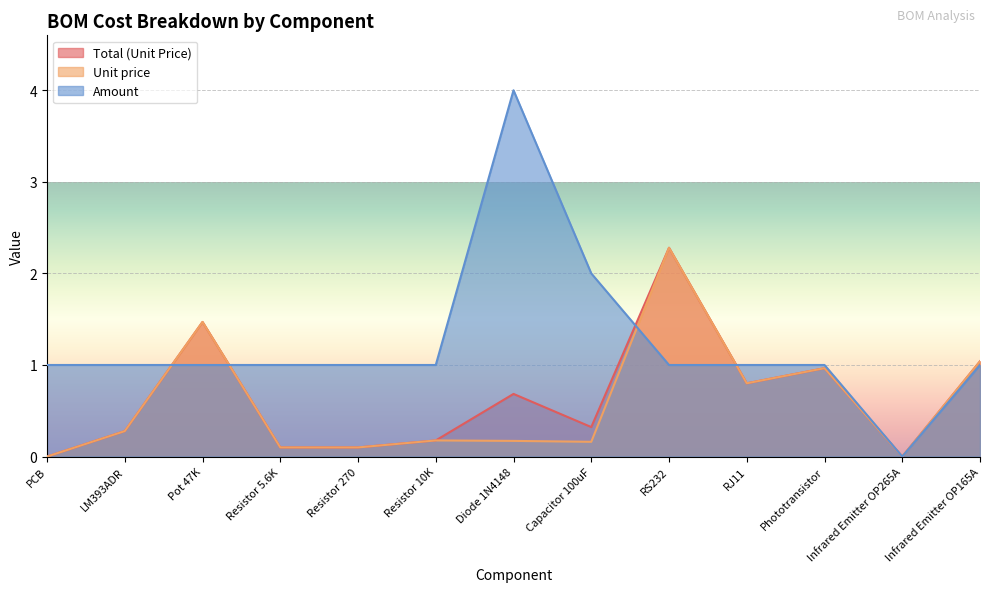

How many lines are shown in the chart?

3